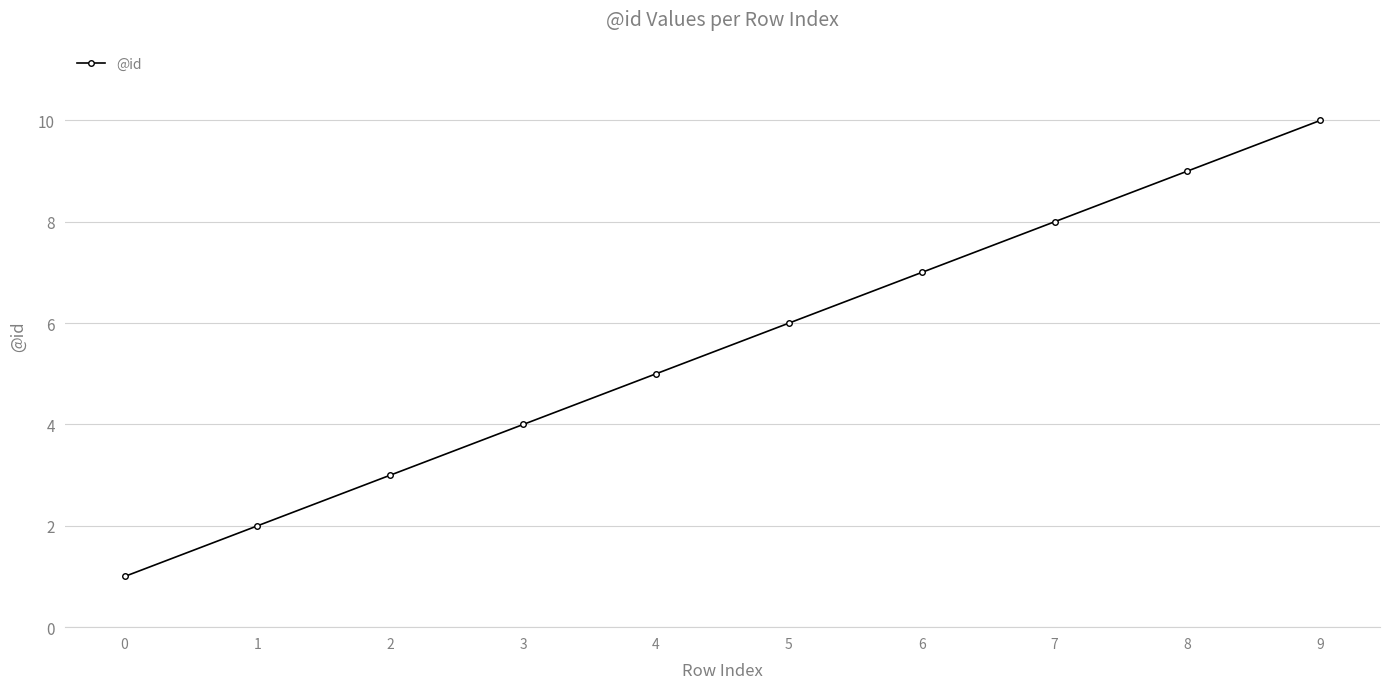

True or false: the data has more than 2 interior local peaks.

False